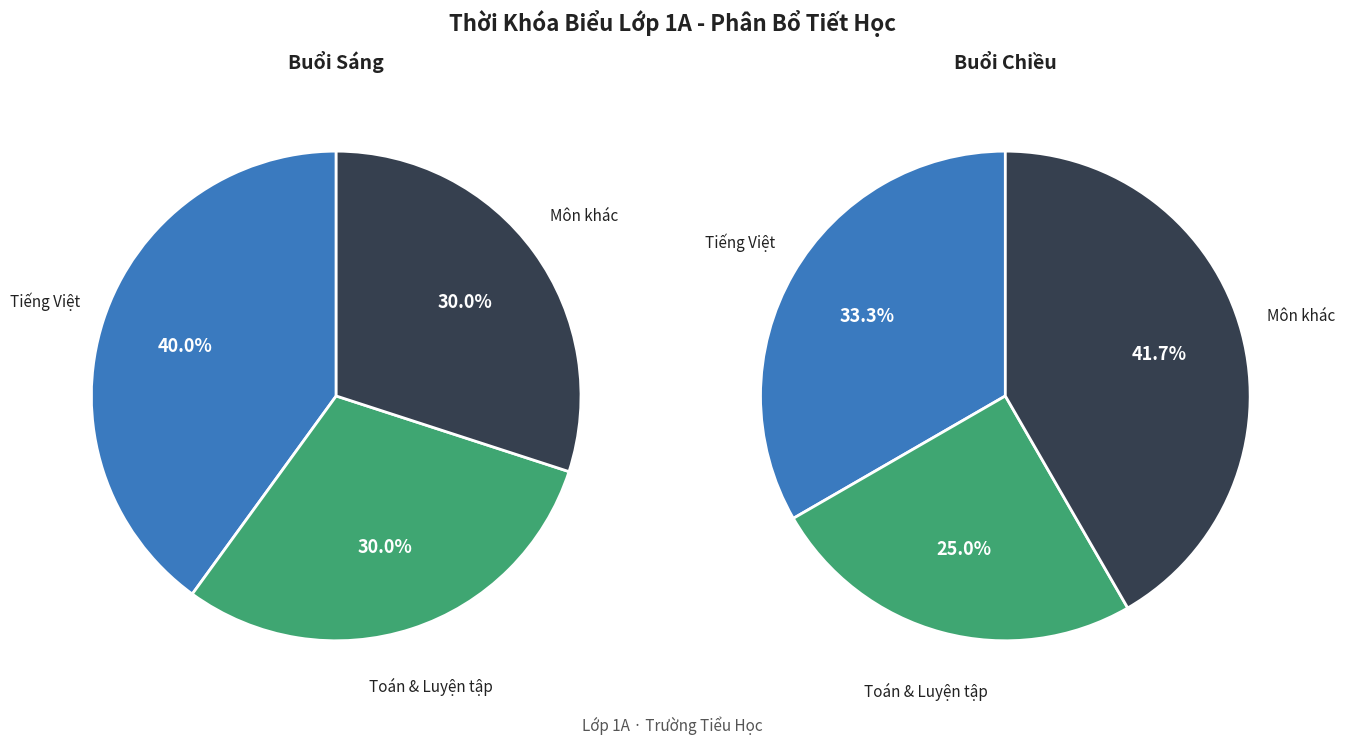

What is the largest slice in the pie chart?

Tiếng việt